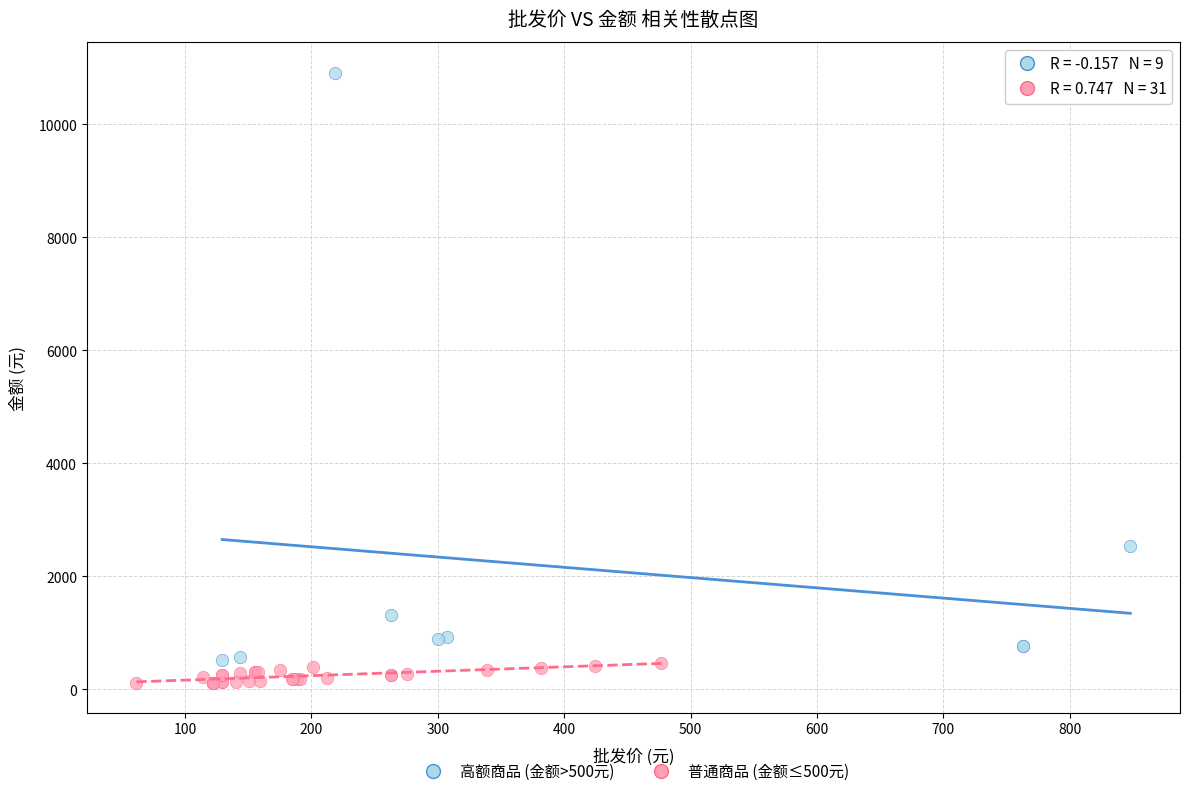

Which series has the largest Y range (max minus min)?

高额商品 (金额>500元)